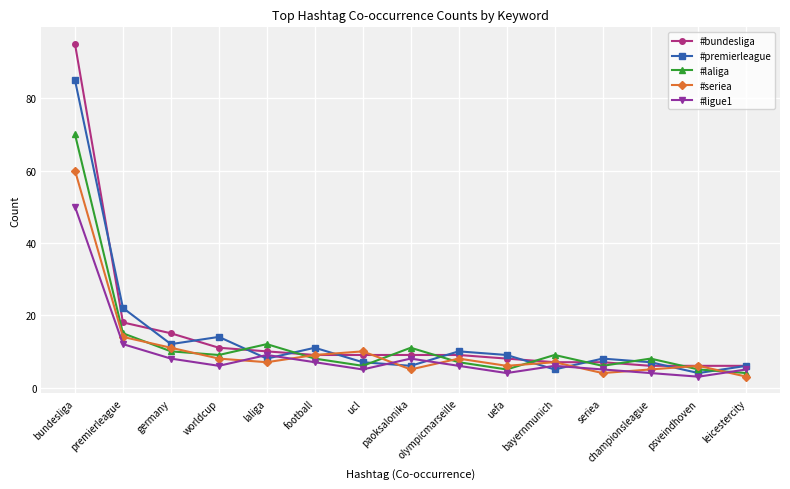

Where is the first local maximum for #ligue1?

laliga